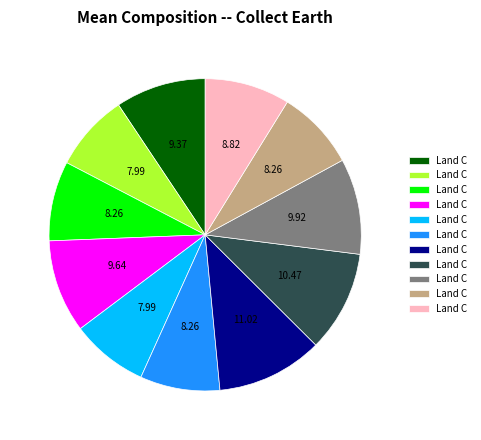

Is there a majority slice in this chart?

No